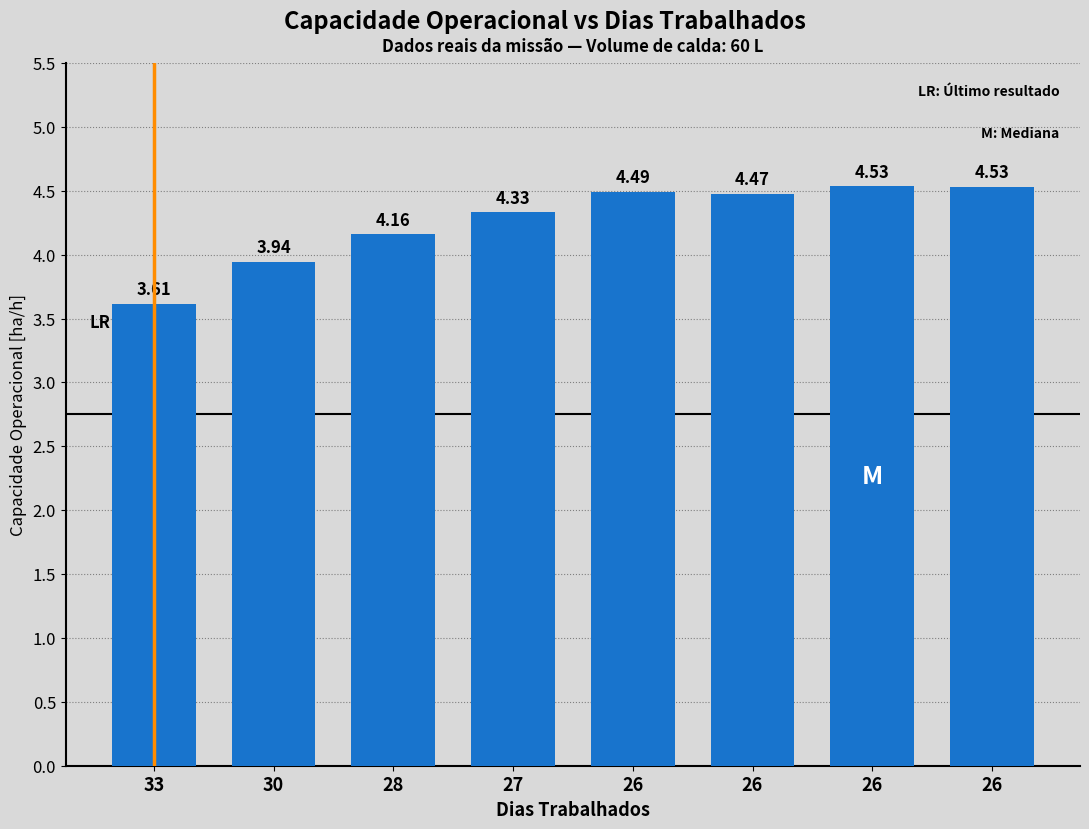

True or false: the data shows 7.7 at 26.

False